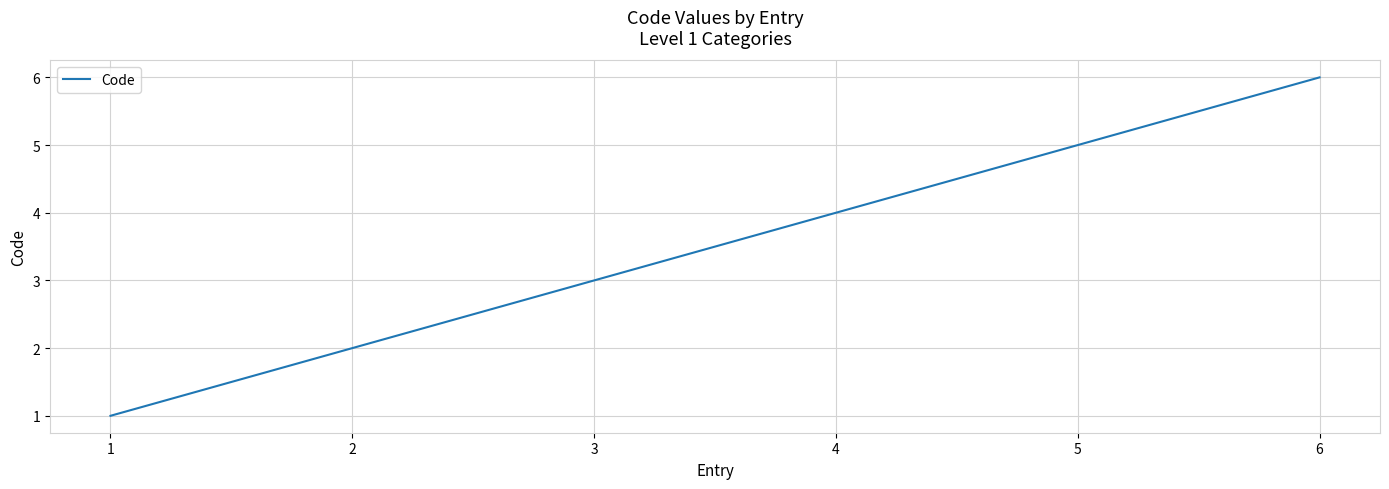

What is the maximum value shown in the chart?

6